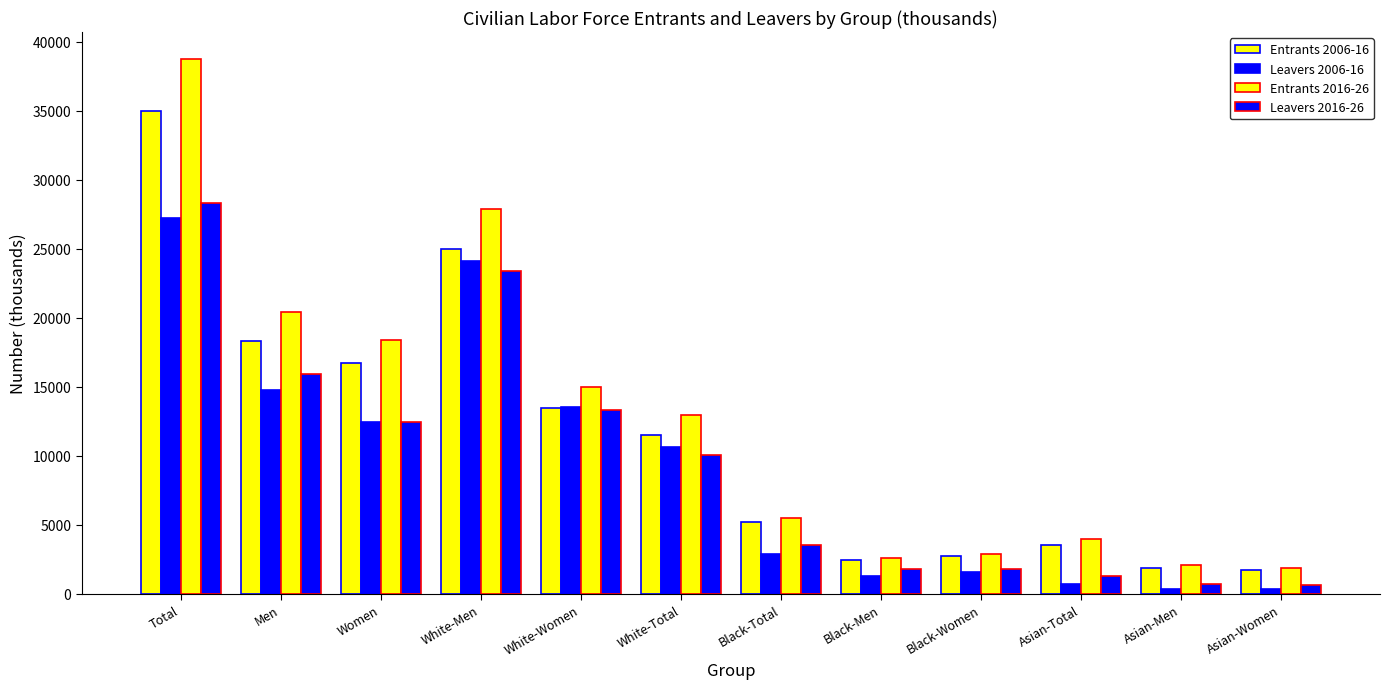

What is the difference between the second highest and second lowest values in the Entrants 2006-16 series?

23153